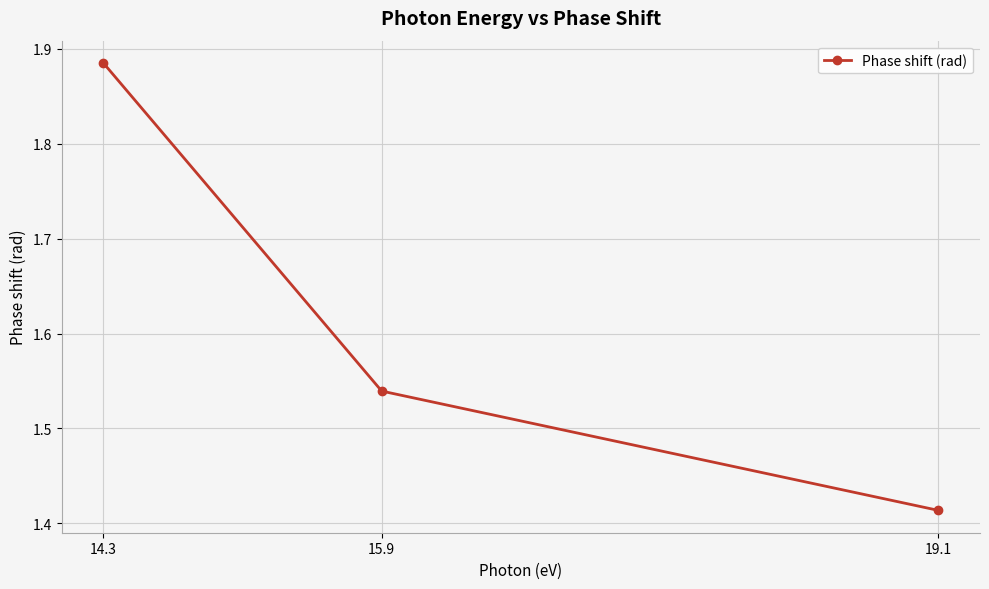

How many lines are shown in the chart?

1